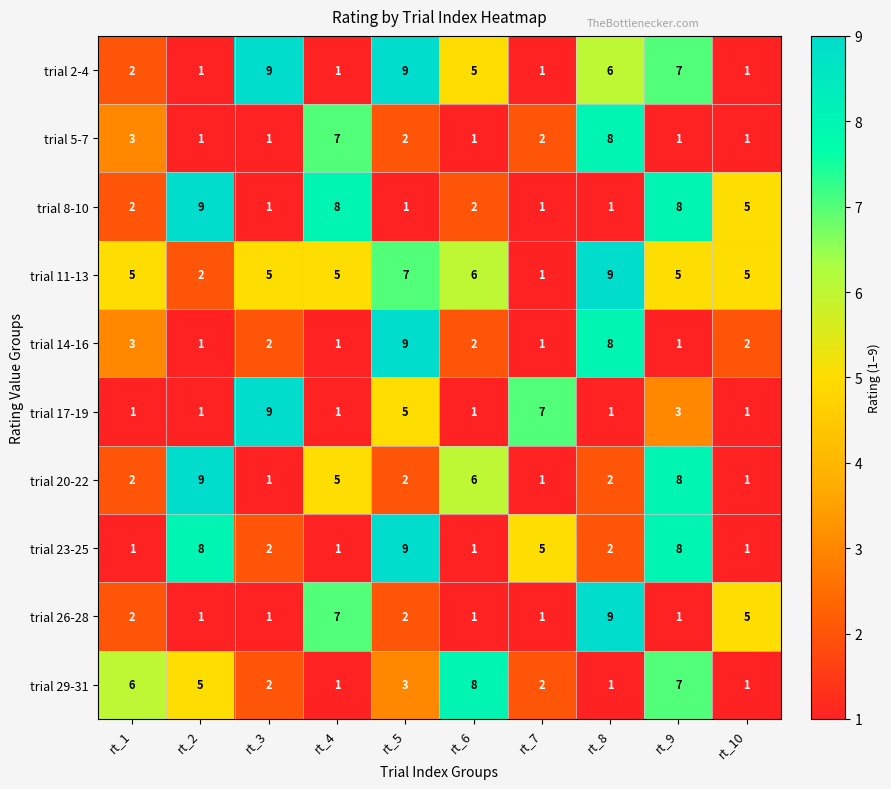

What is the maximum value for trial 26-28?

9